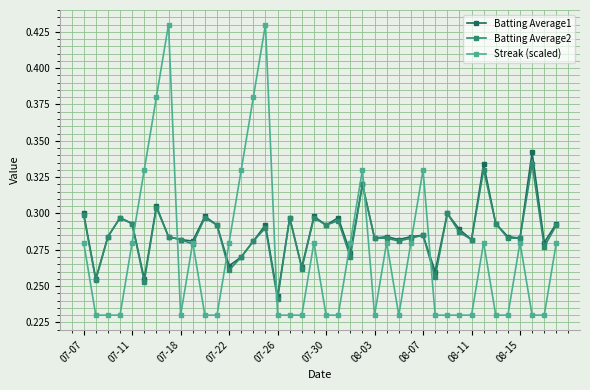

Which series has the largest range (max minus min)?

Streak (scaled)